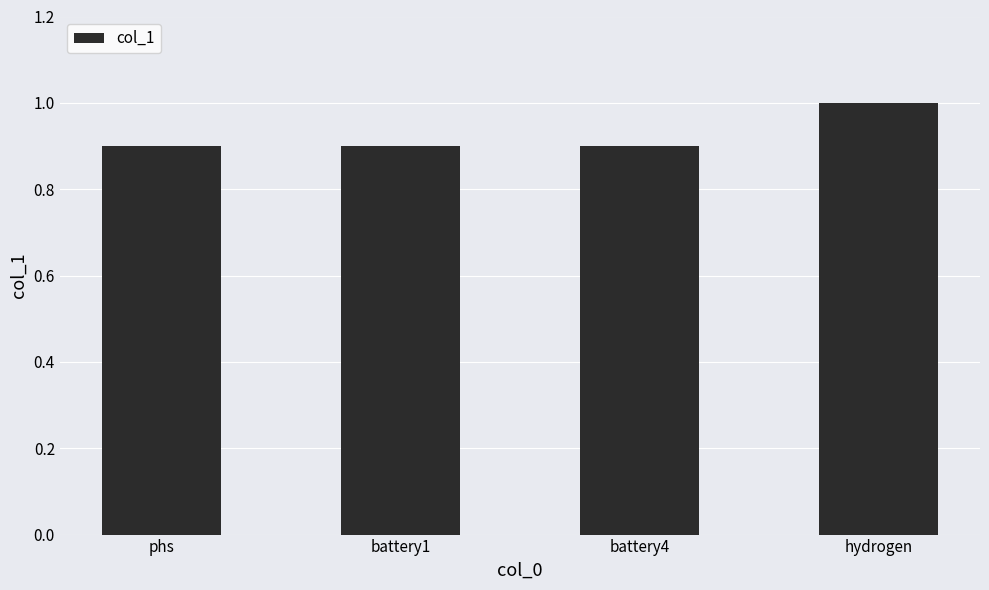

Which has a higher value, hydrogen or battery1?

hydrogen